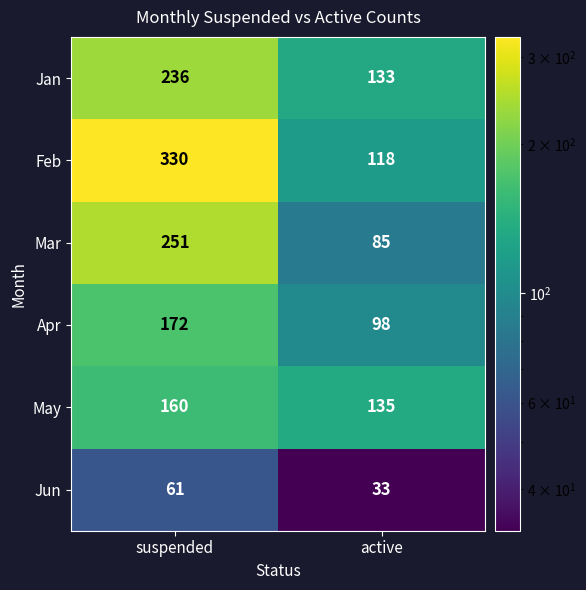

What is the difference between the maximum and minimum values in the Jun series?

28